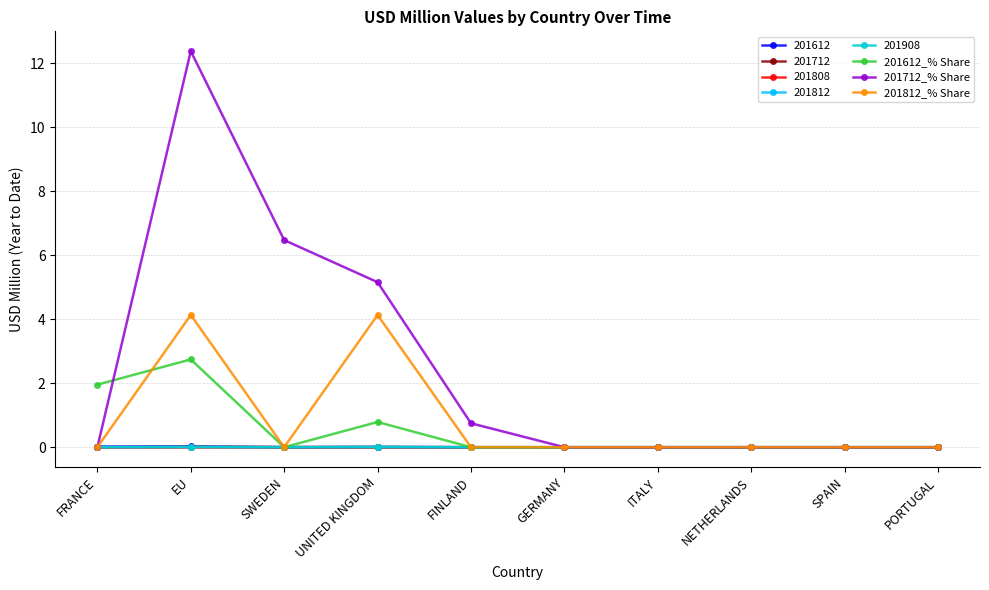

Which series has the largest total across all categories?

201712_% Share